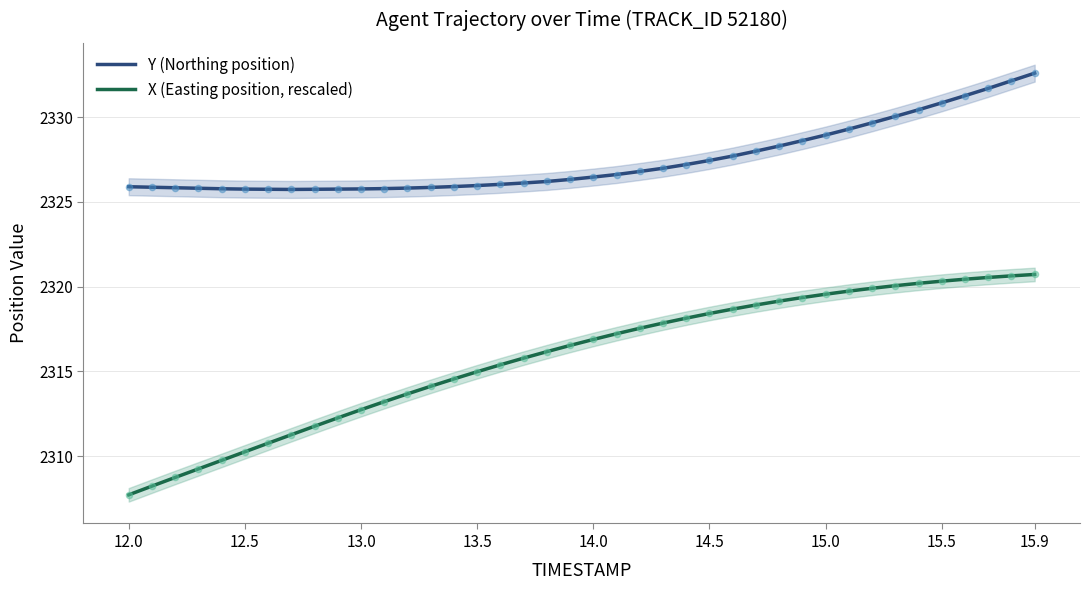

Which series has the largest Y range (max minus min)?

X (Easting position, rescaled)